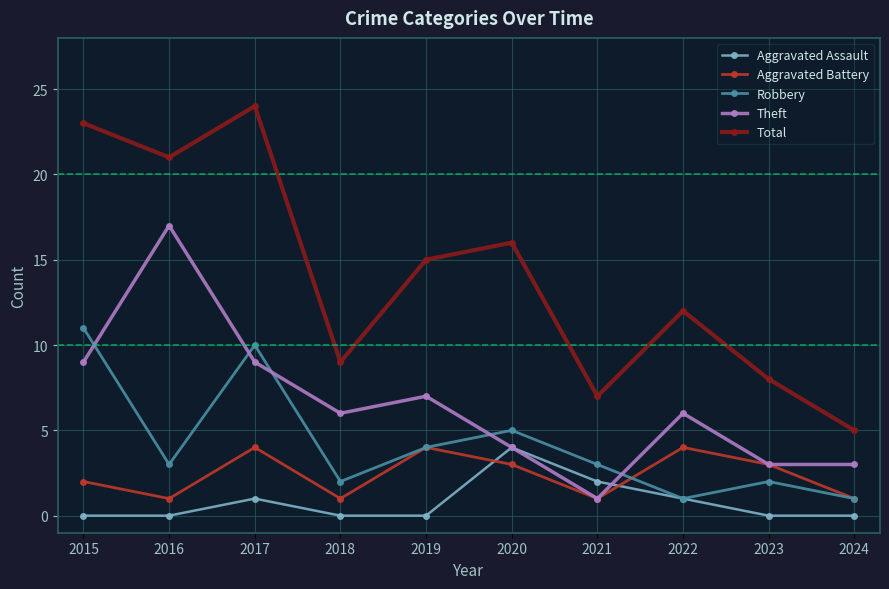

What is the difference between the highest and lowest values at 2022?

11